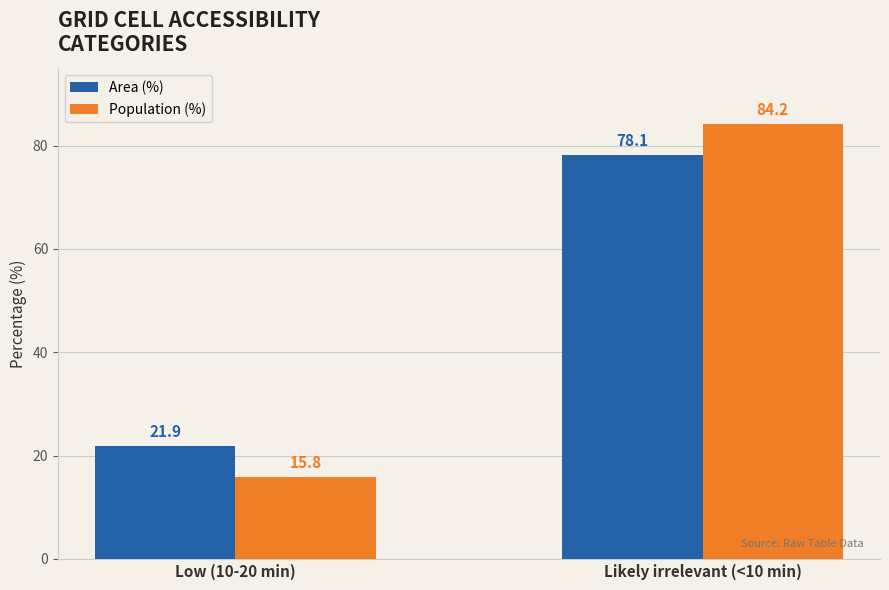

What is the difference between the Area (%) values at Low (10-20 min) and Likely irrelevant (<10 min)?

56.2